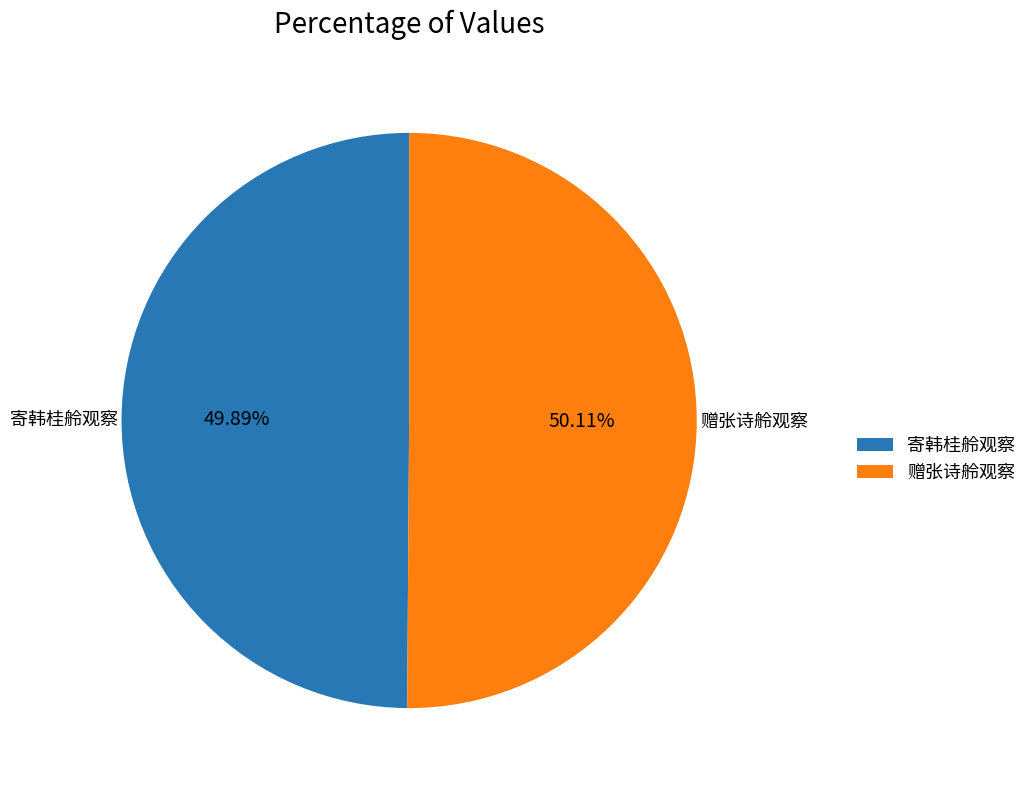

The 寄韩桂舲观察 slice represents 50% of the pie. True or false?

True